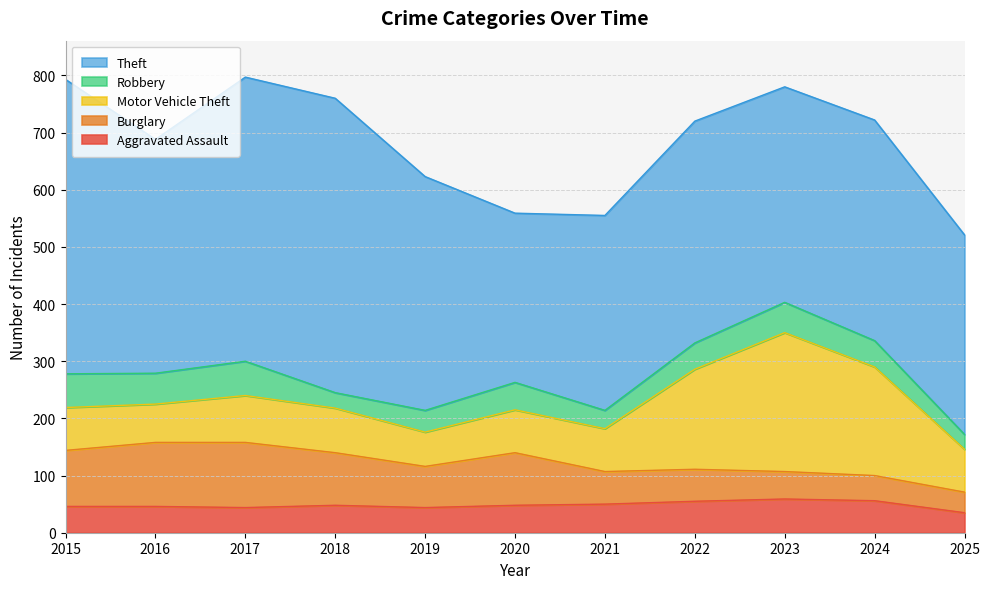

Where is Aggravated Assault nearest to the value 47?

2015